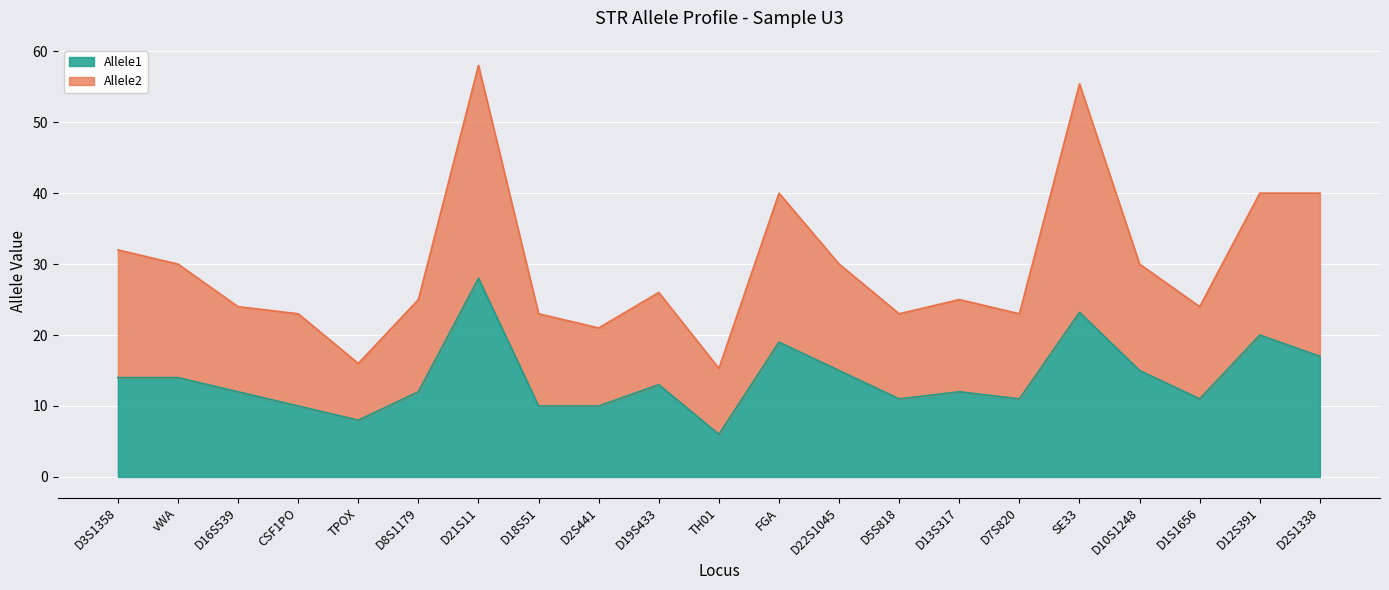

At D5S818, list the series in order from smallest to largest.

Allele1, Allele2